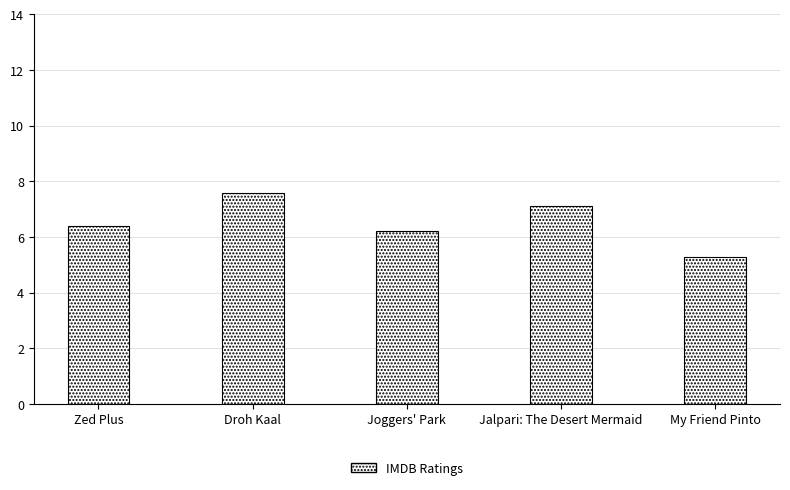

Rank the categories by value from lowest to highest.

My Friend Pinto, Joggers' Park, Zed Plus, Jalpari: The Desert Mermaid, Droh Kaal